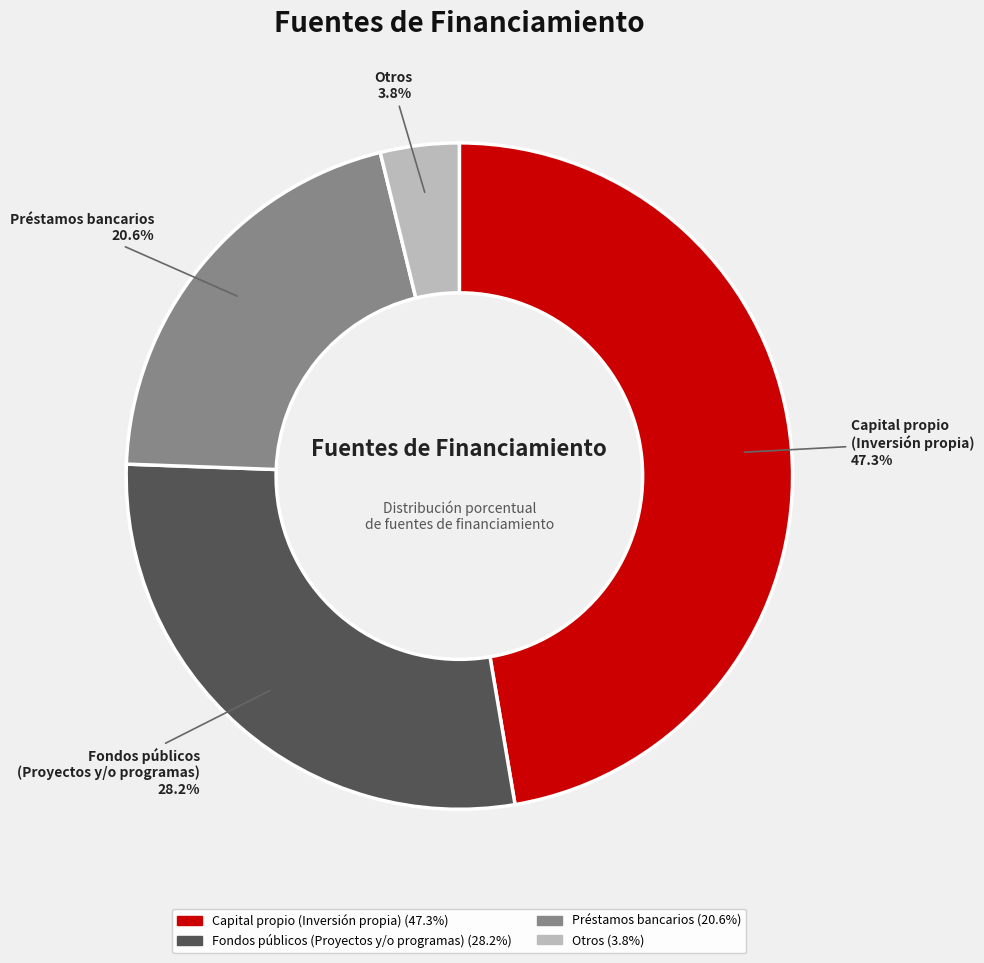

Which category has the smallest portion of the pie?

Otros